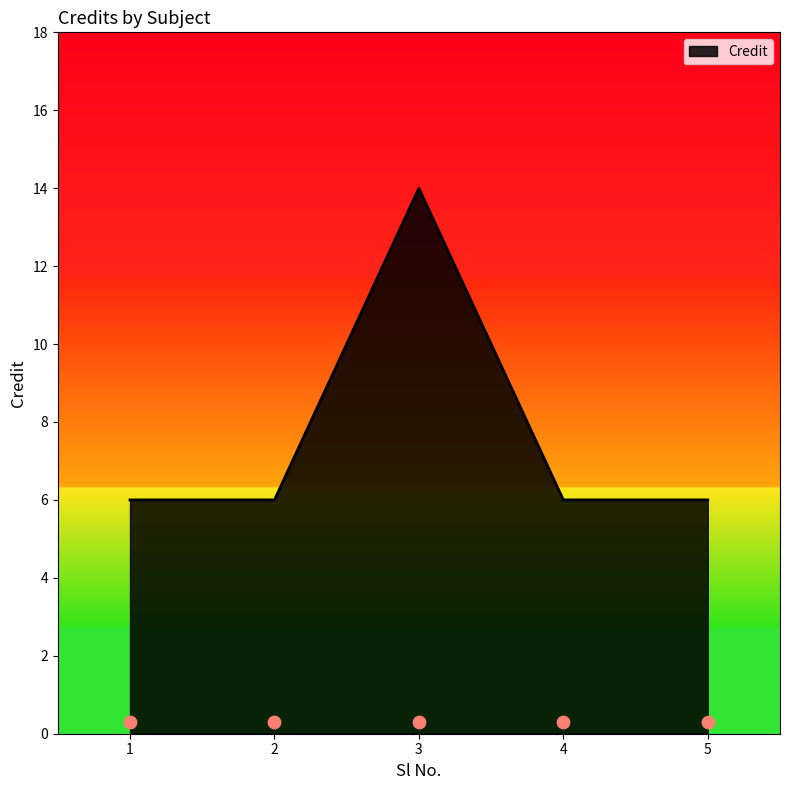

Approximately how many times larger is the value at 1 compared to 5?

1.0